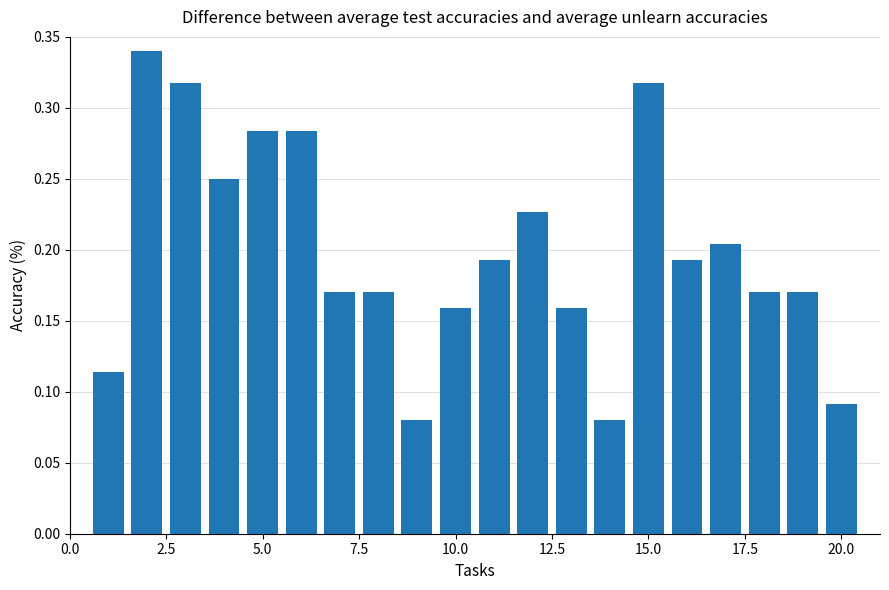

How many values are between 0 and 1?

20